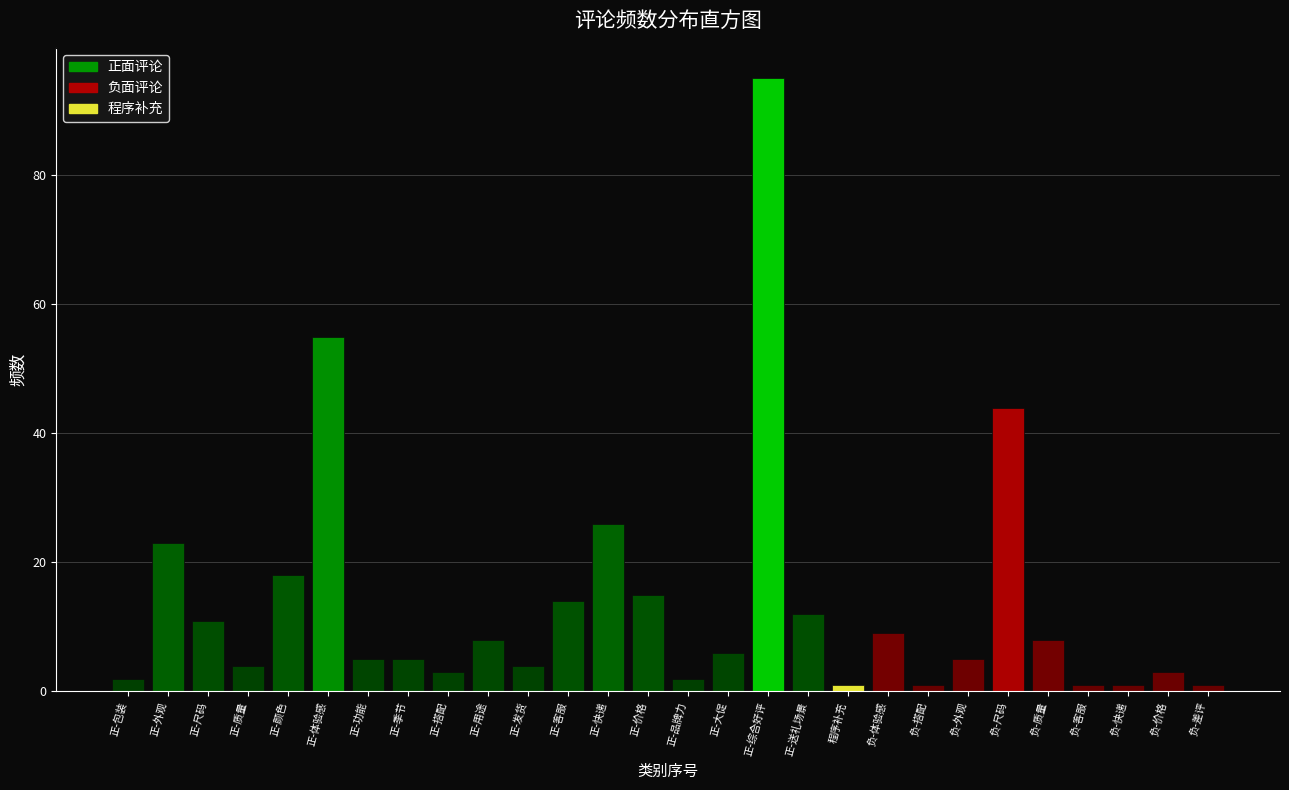

Reading right to left, list all the values displayed in this chart.

1	3	1	1	8	44	5	1	9	1	12	95	6	2	15	26	14	4	8	3	5	5	55	18	4	11	23	2